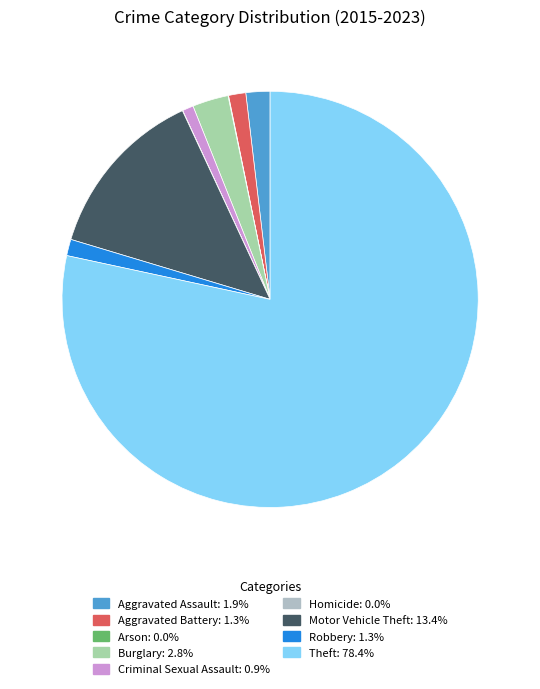

What is the smallest slice in the pie chart?

Homicide